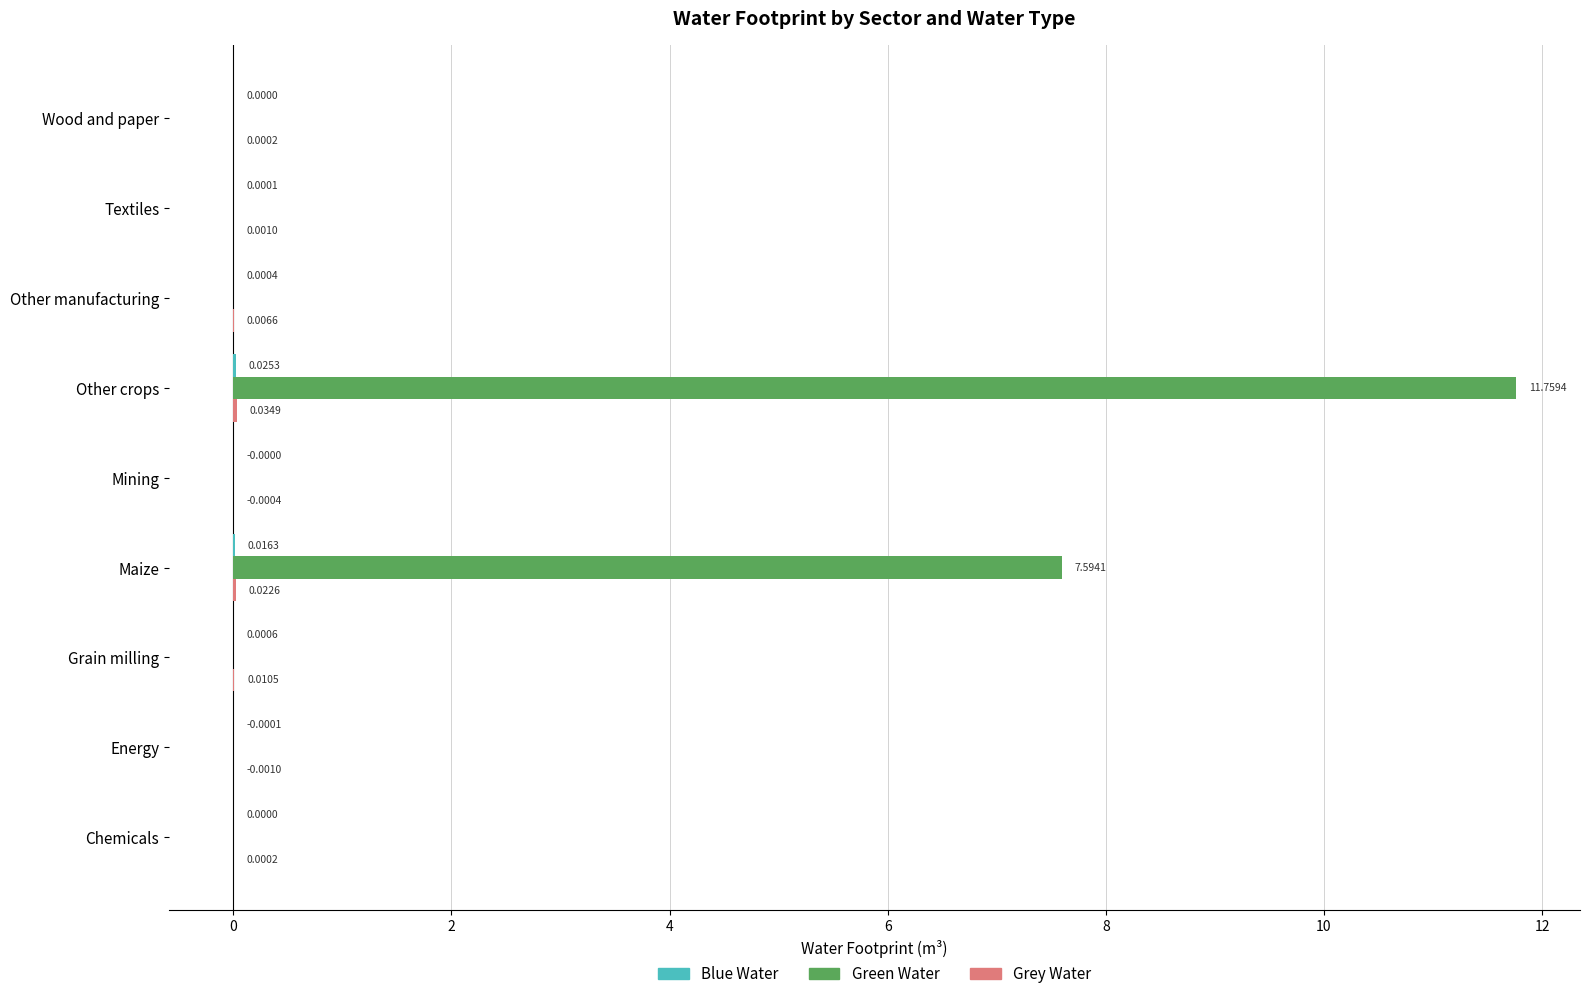

Which series has the largest total across all categories?

Green Water